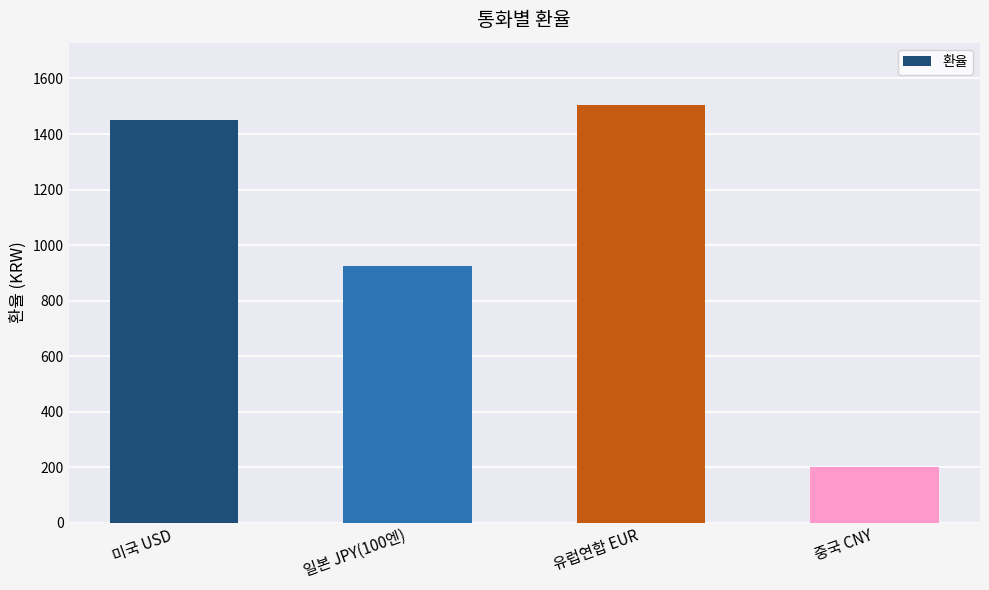

What position from the right is 미국 USD?

4